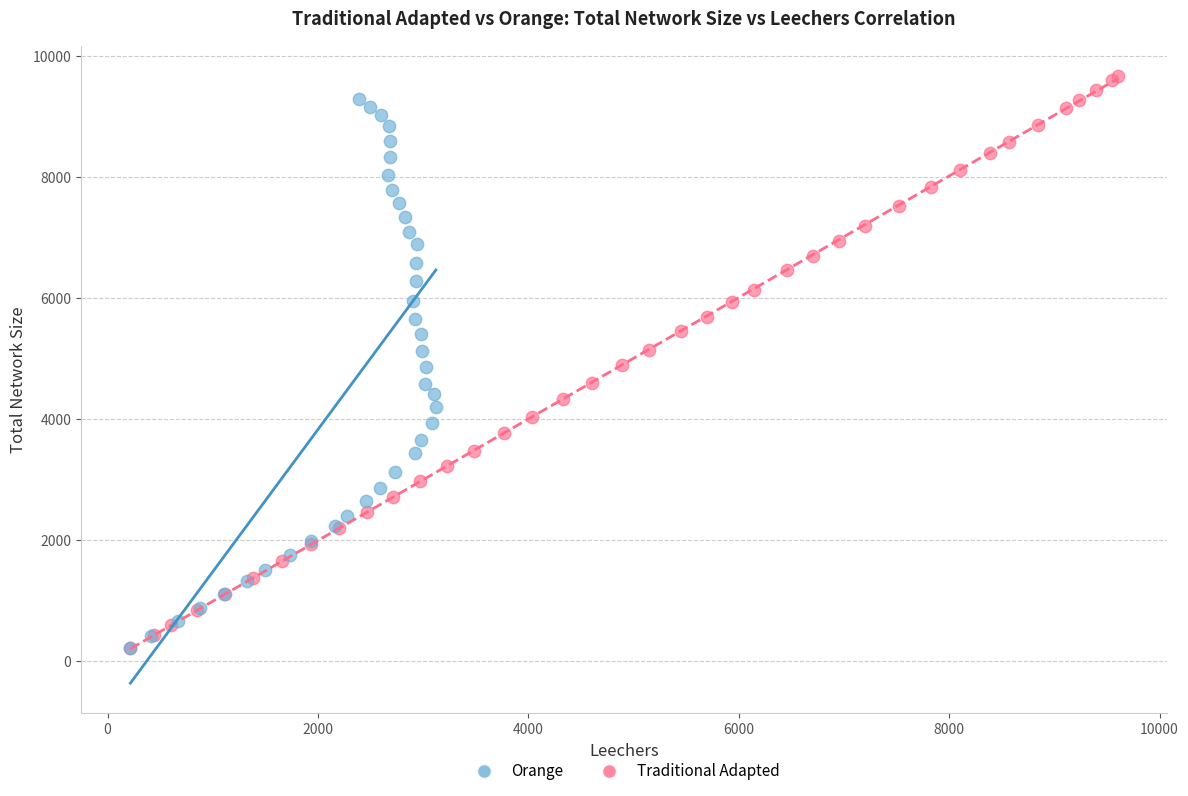

Which series has the largest Y range (max minus min)?

Traditional Adapted